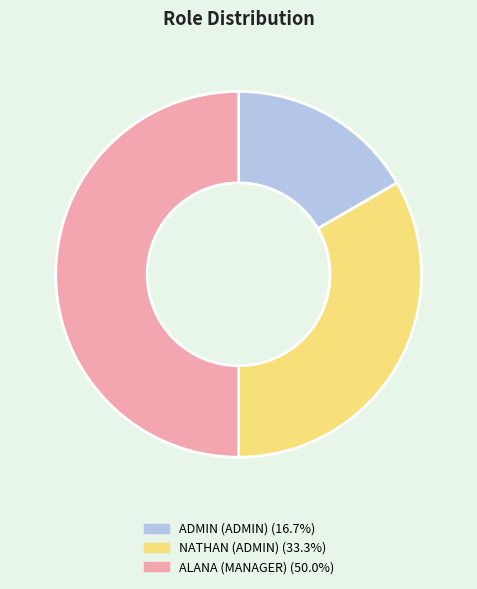

Which category has the smallest portion of the pie?

ADMIN (ADMIN)